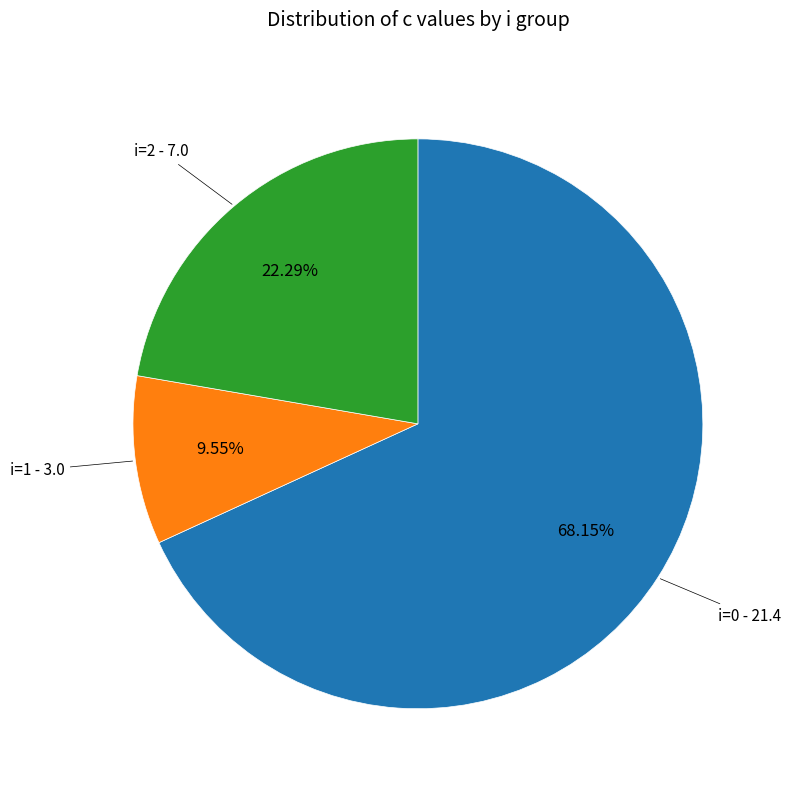

Is there any slice that represents more than half of the pie?

Yes